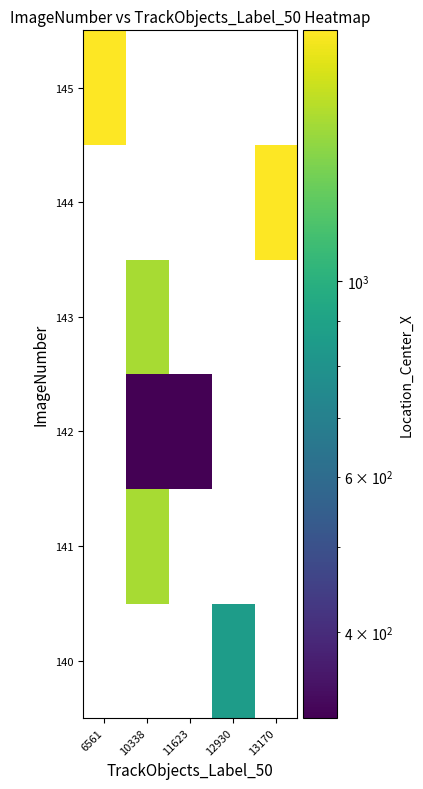

What is the minimum value for 145?

1923.5